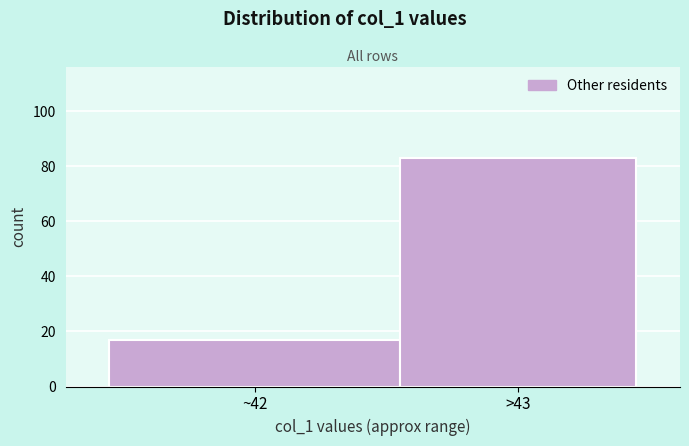

Reading right to left, transcribe all the data shown in this chart.

83	17